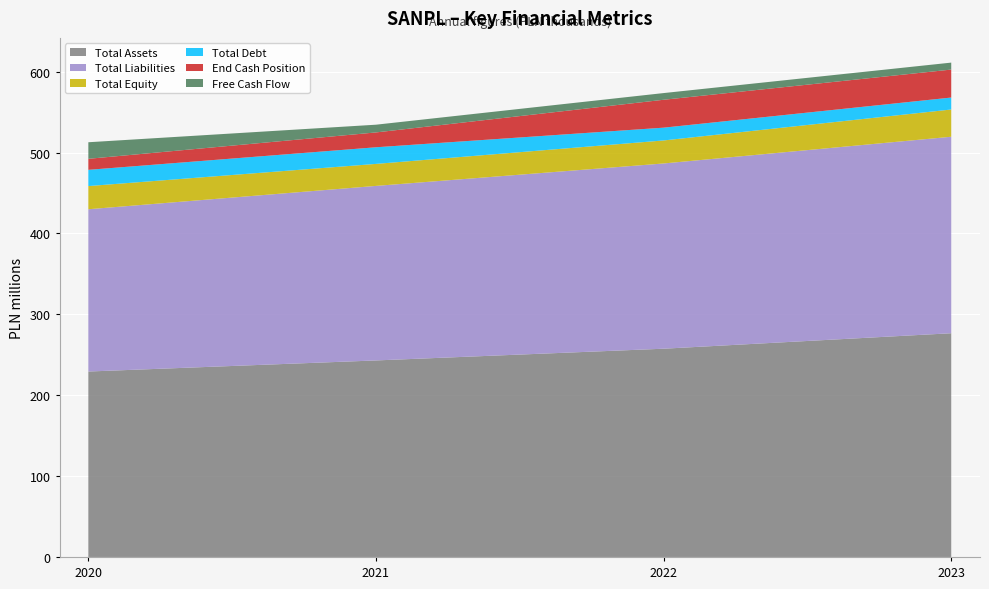

Reading left to right, what are all the values shown in this chart?

Total Assets: 229311309	243017264	257517225	276651885
Total Liabilities: 200653319	215803688	229051877	242960867
Total Equity: 28657990	27213576	28465348	33691018
Total Debt: 20068591	20563813	15805888	14784828
End Cash Position: 13632245	18346368	34493039	34575193
Free Cash Flow: 20483677	9564559	8276858	8615582